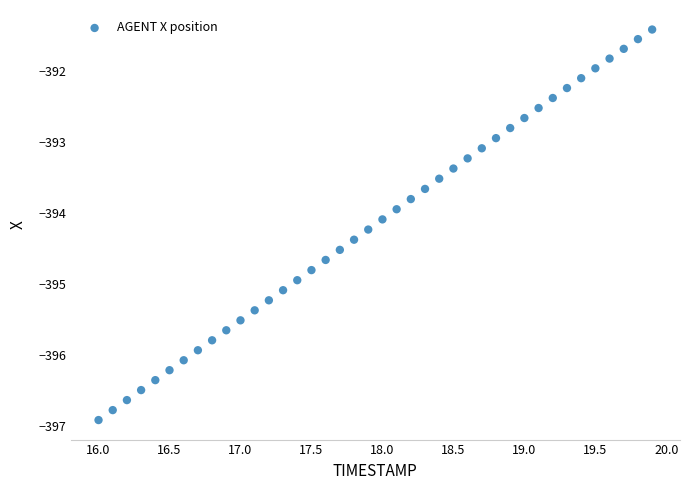

What is the range of Y values (max minus min)?

5.5